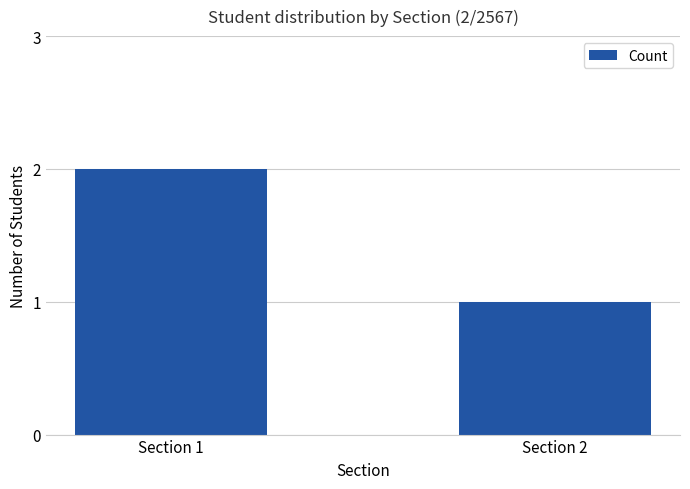

Is it true that the value at Section 2 is 1?

True